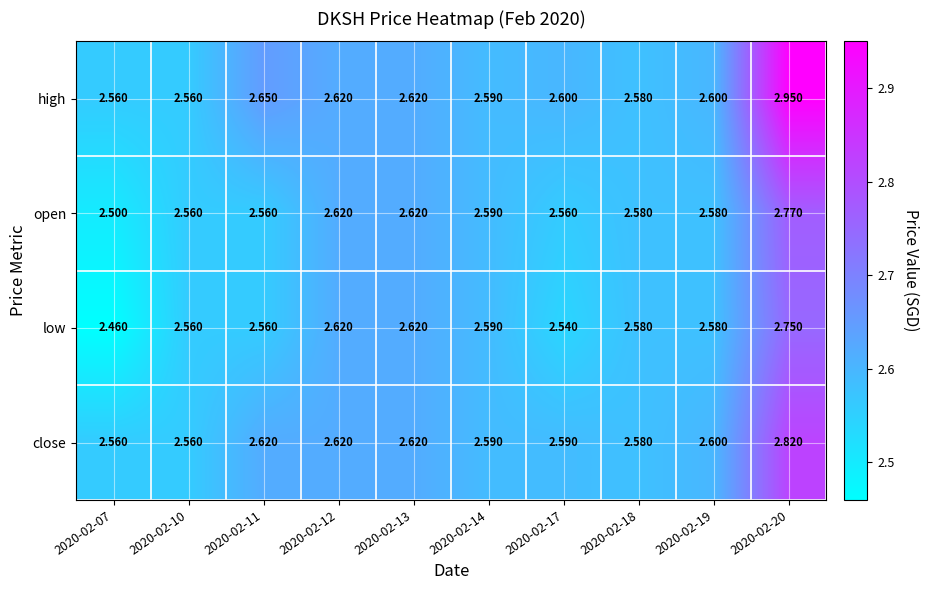

Is the value of high at 2020-02-20 greater than the value of close at 2020-02-13?

Yes